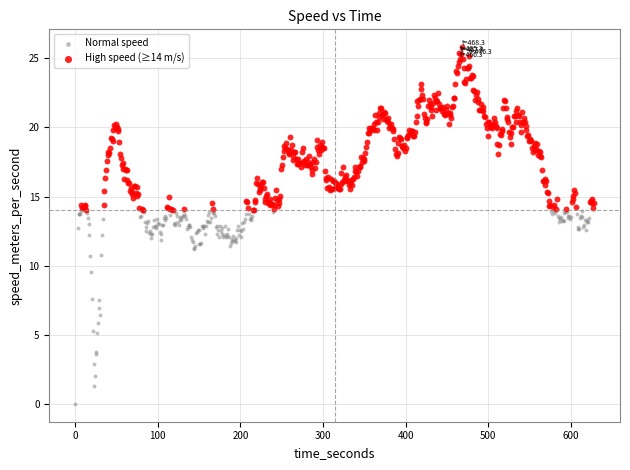

Which series reaches the minimum Y coordinate?

Normal speed